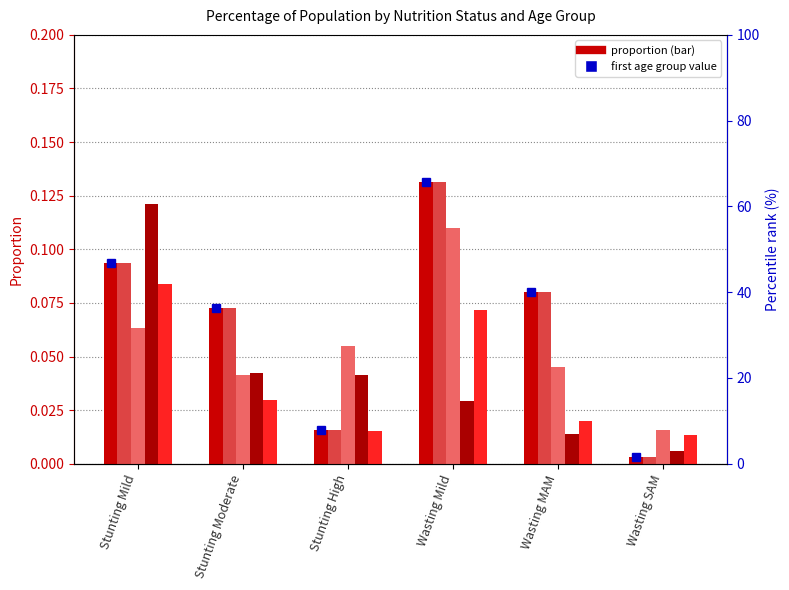

How many bars are there in each group?

5